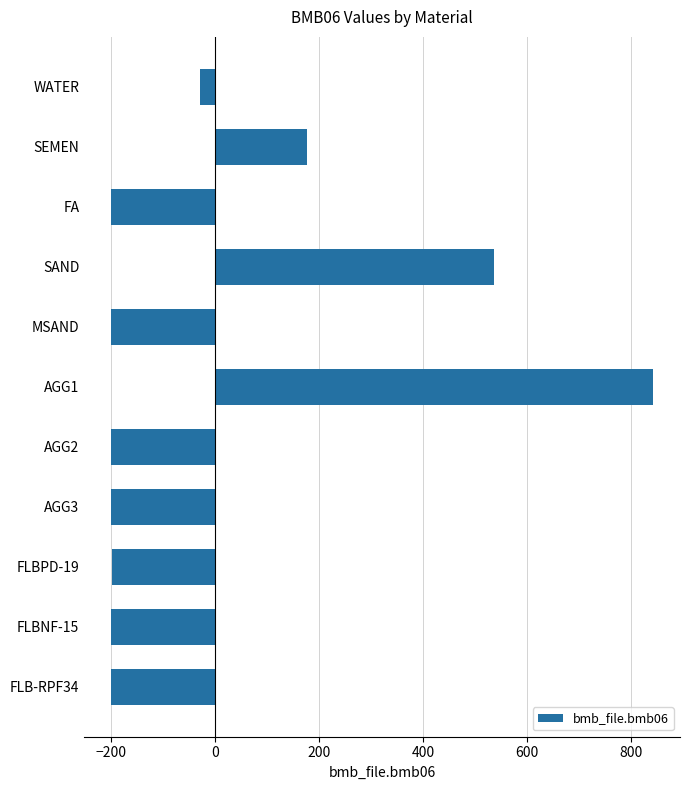

How many negative values are there?

8